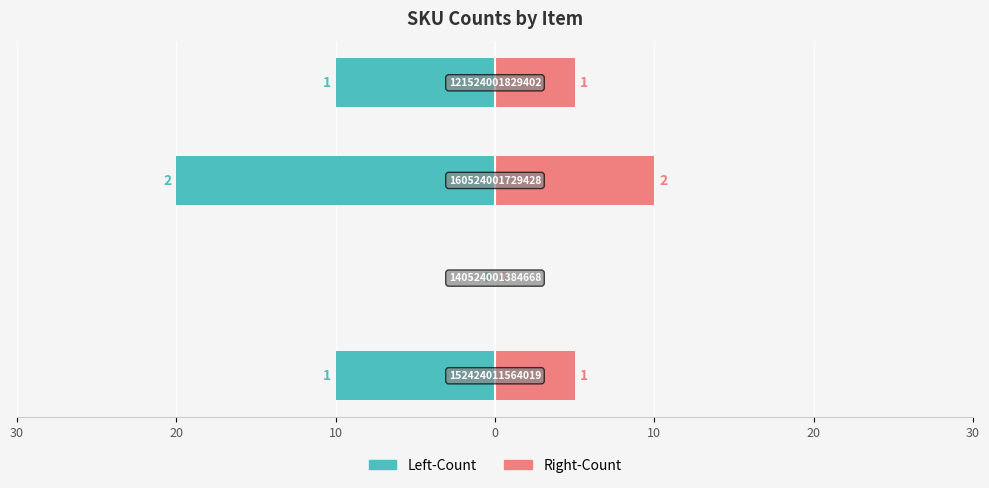

What are all the series names shown in the legend?

Left-Count, Right-Count